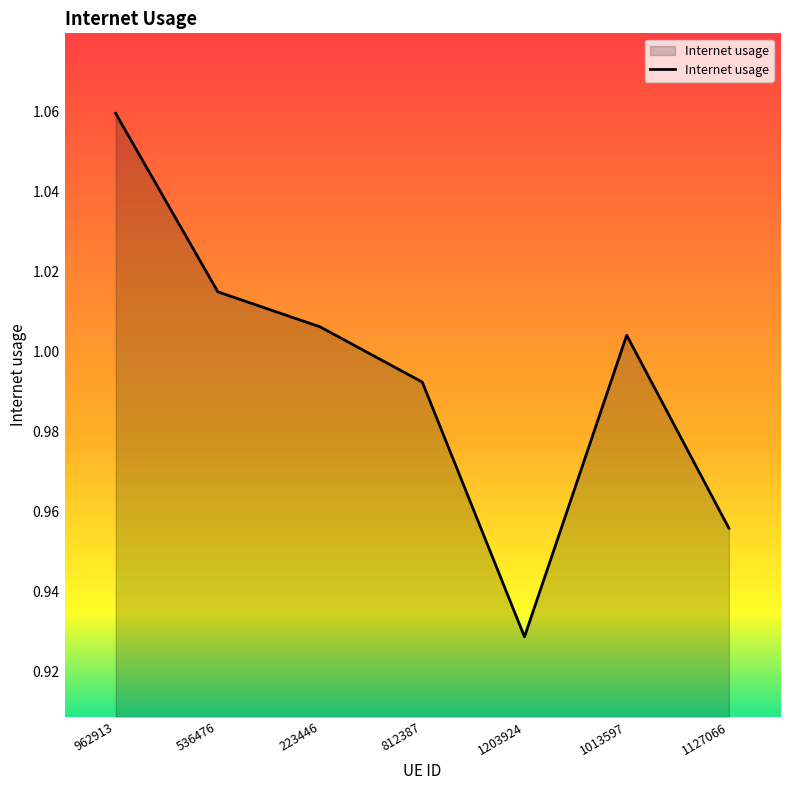

What is the difference between the maximum and second lowest values?

0.1